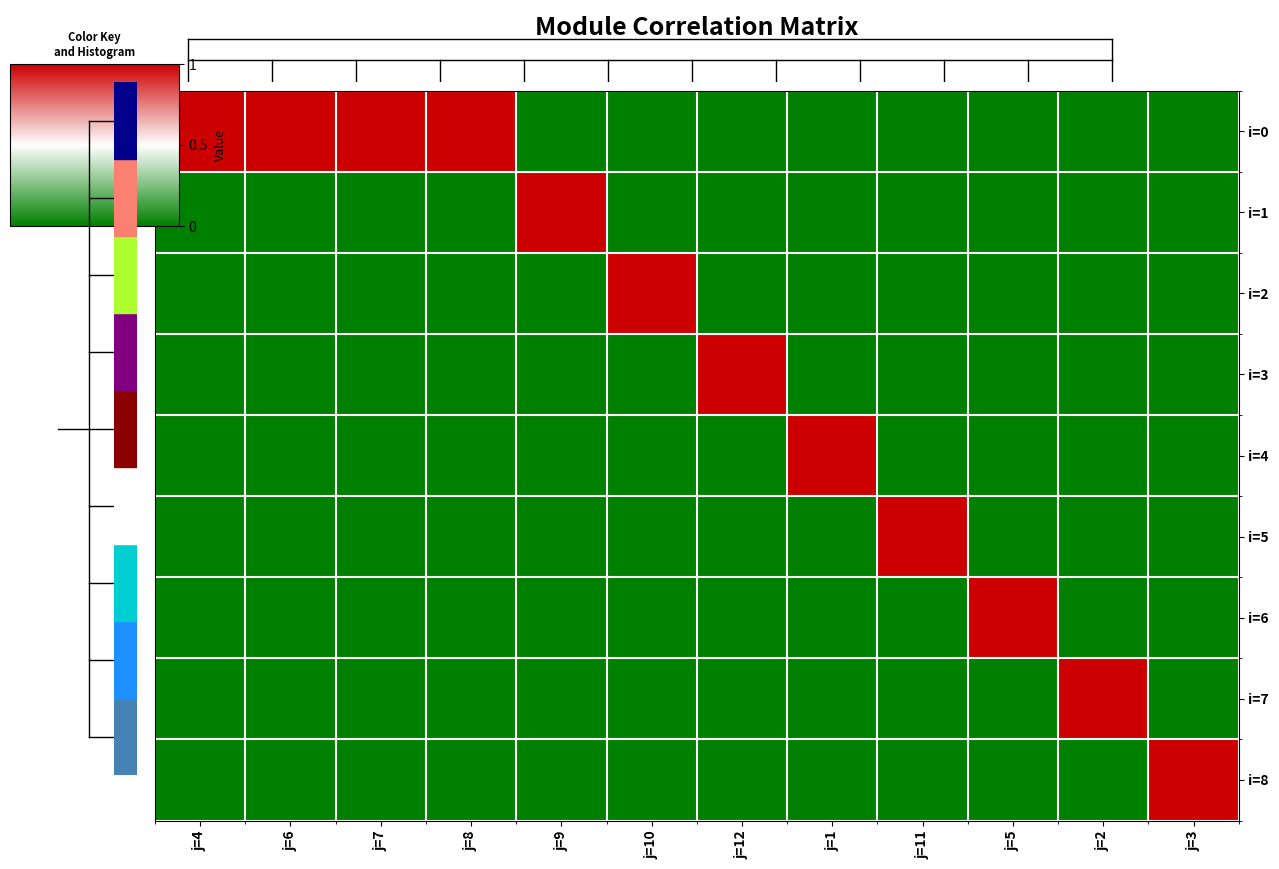

What is the total value across all series at j=1?

1